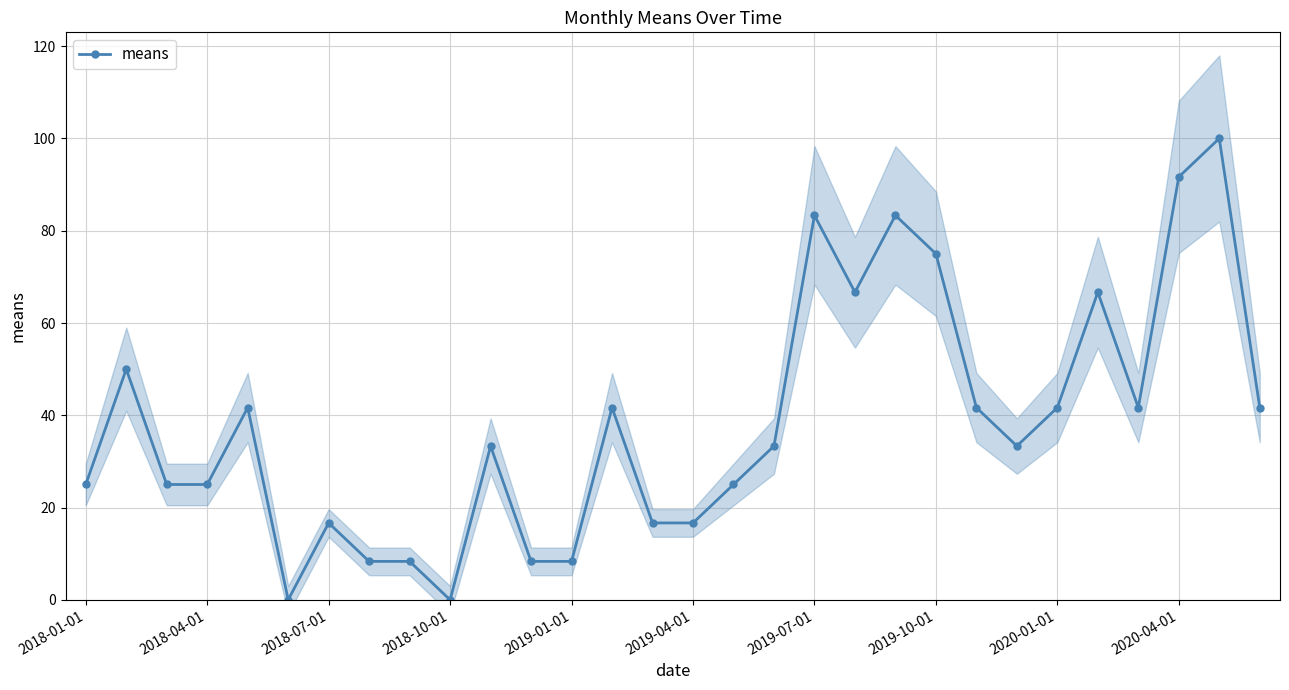

Does the chart display data point markers on the line(s)?

Yes